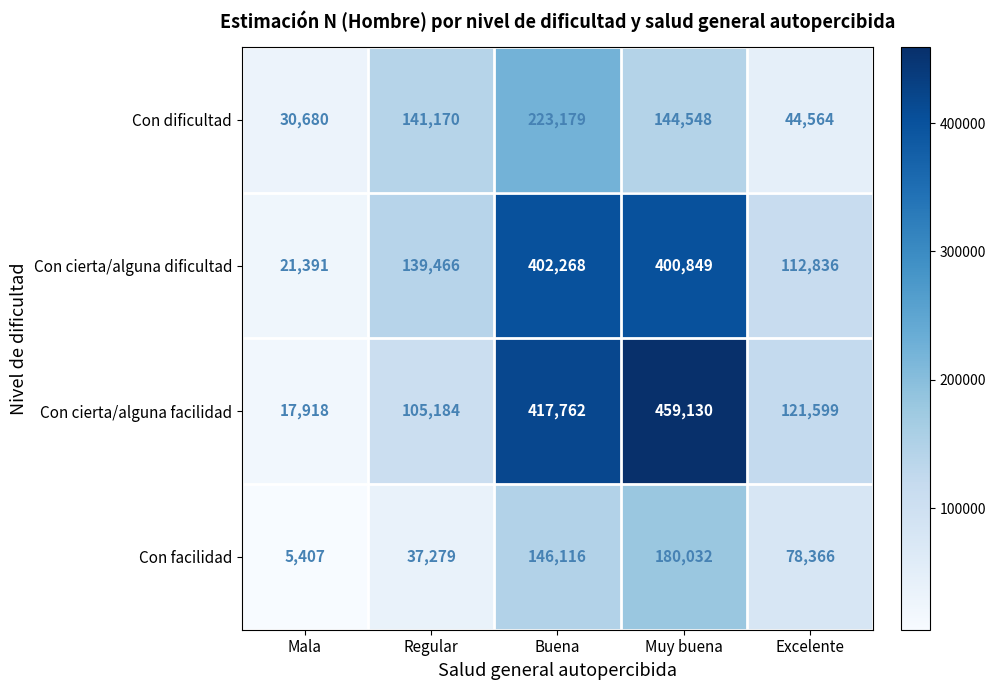

How many distinct data groups are displayed?

4